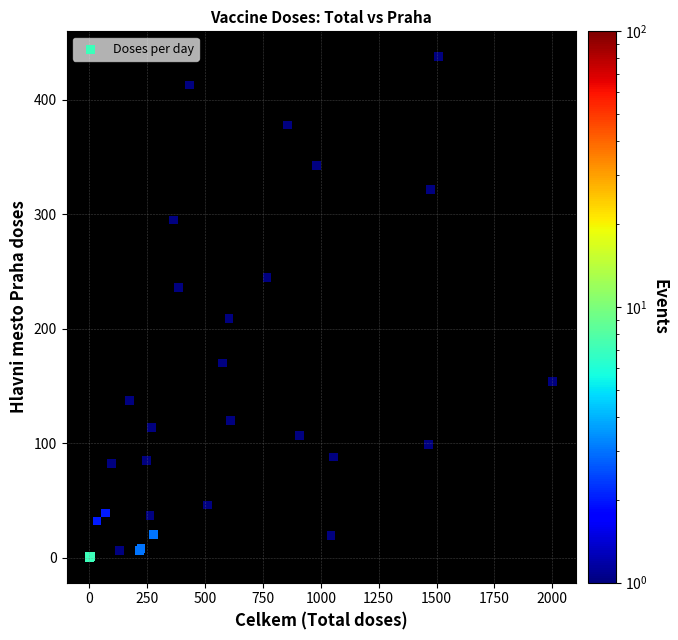

What Y value in the scatter plot is closest to 219?

209